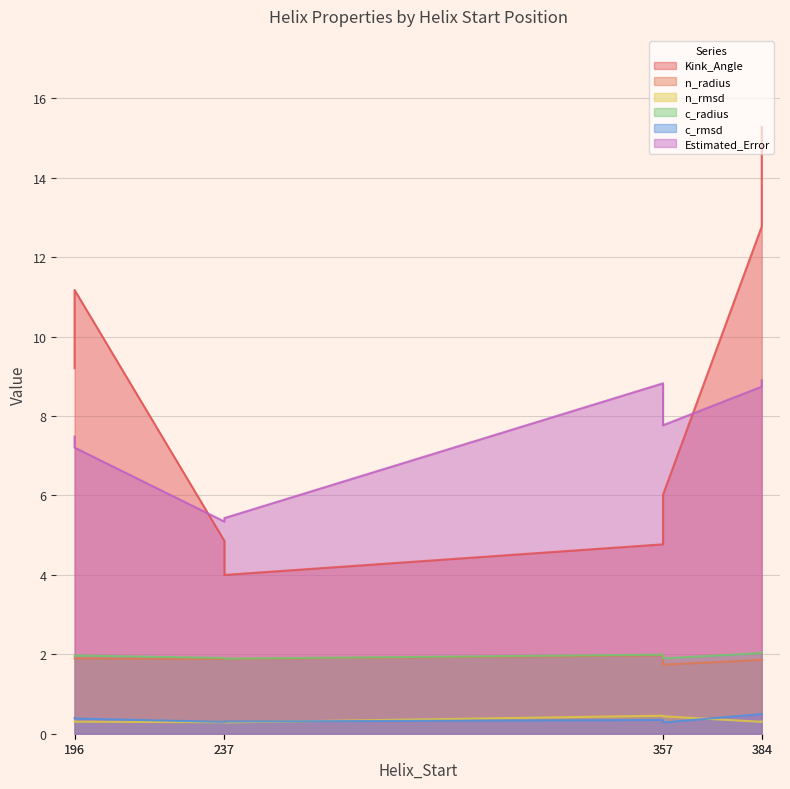

Does the chart display data point markers on the line(s)?

No